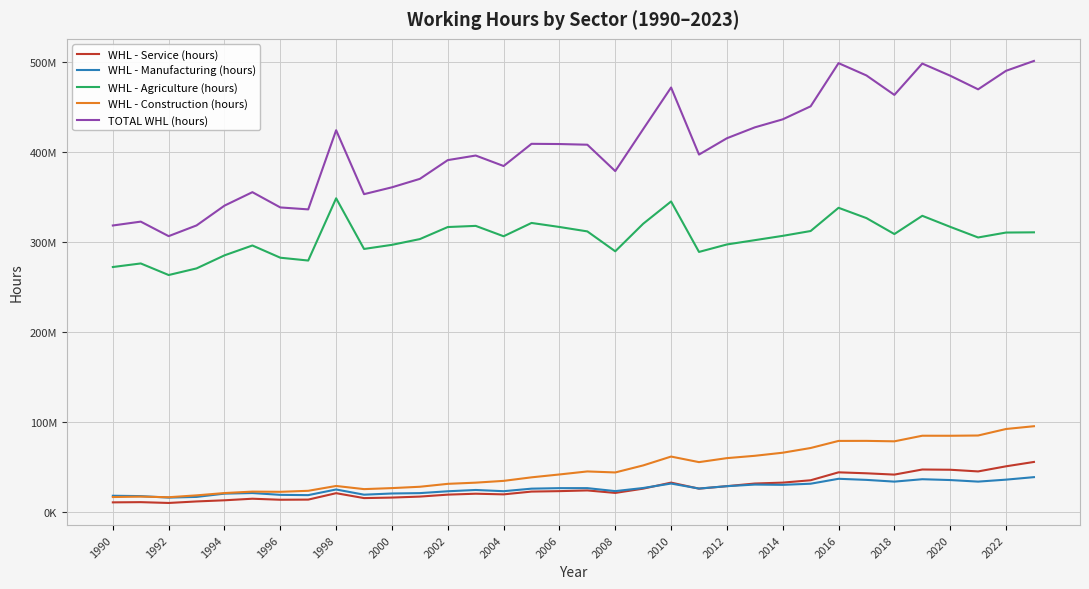

How many intersections are there between WHL - Service (hours) and WHL - Manufacturing (hours)?

3